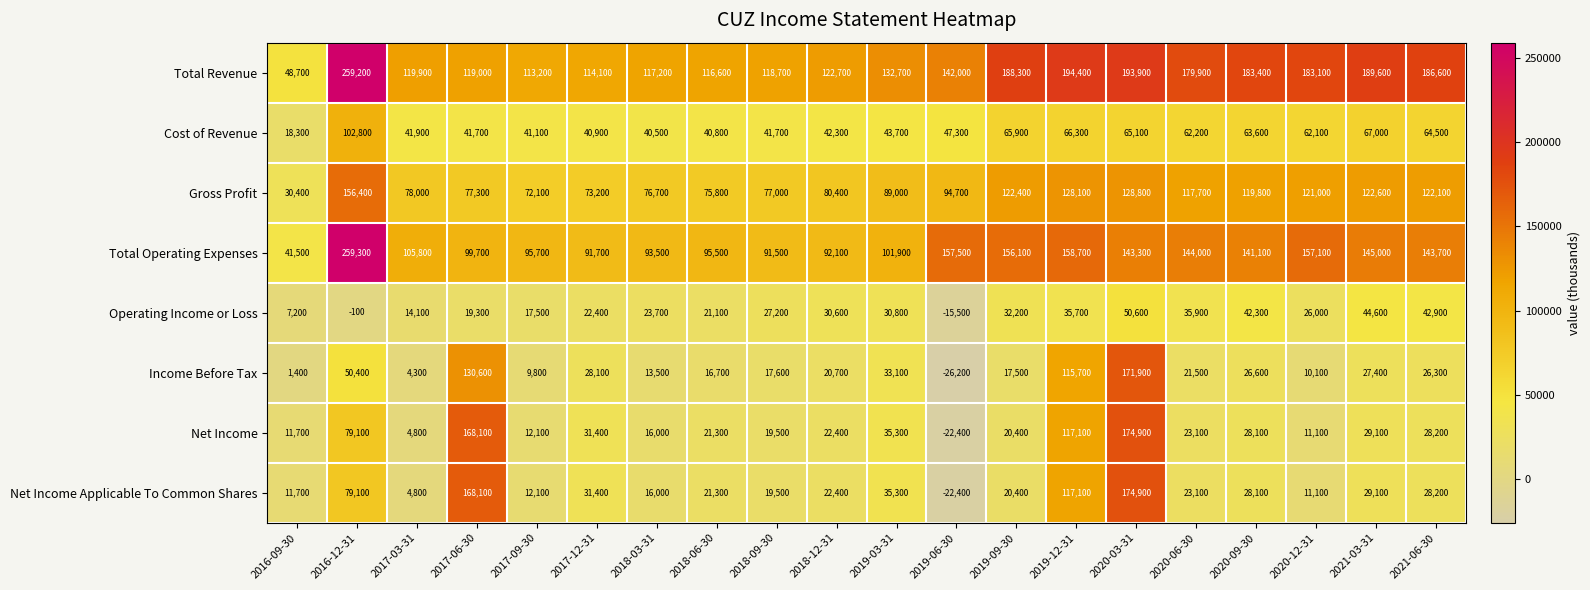

Where does the Net Income Applicable To Common Shares series first go above 23100?

2016-12-31